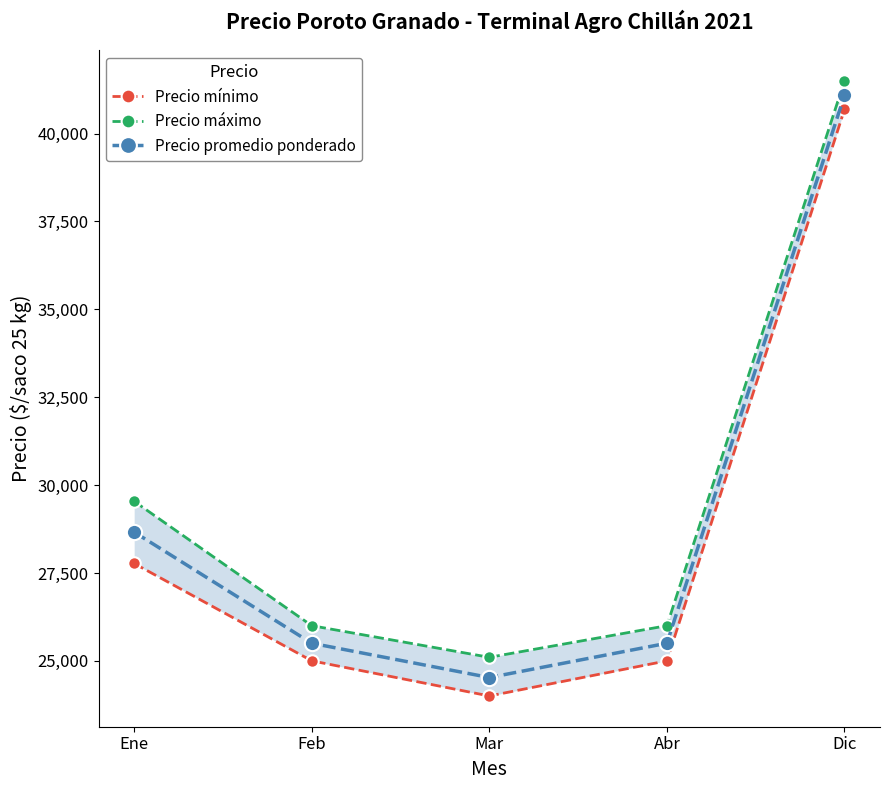

What value does the Precio mínimo series have at Mar?

24000.0